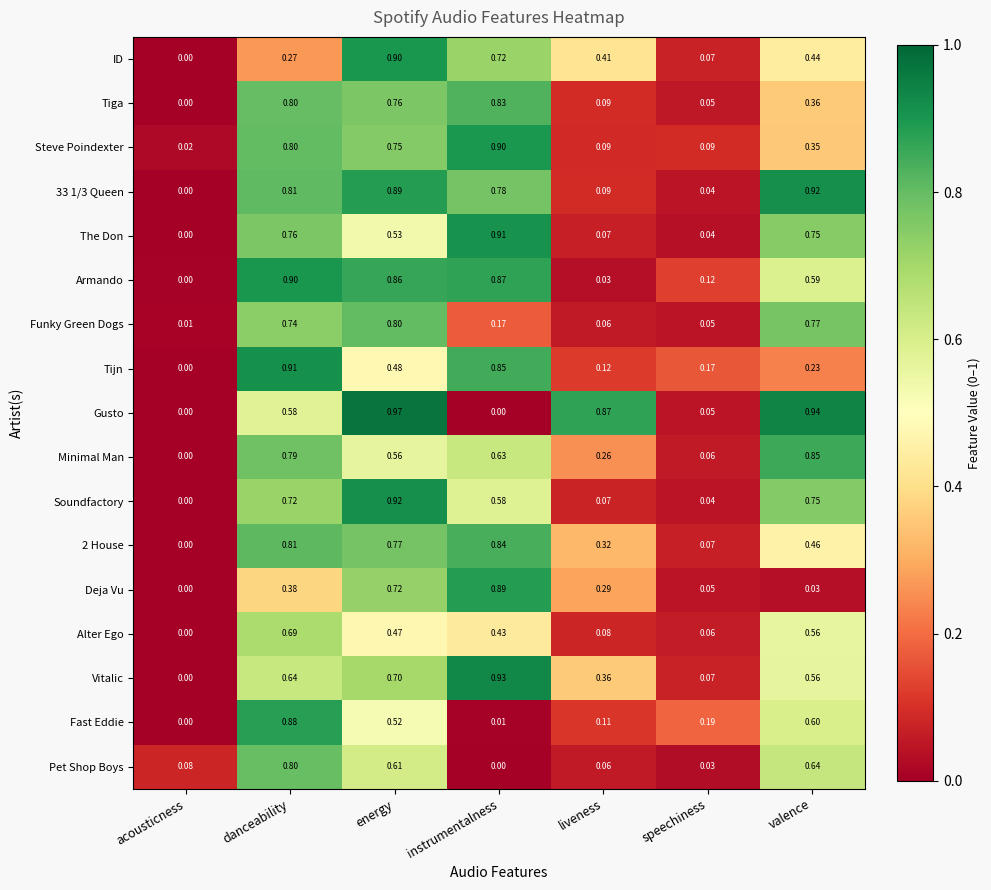

At which label is Tijn closest to 0?

acousticness